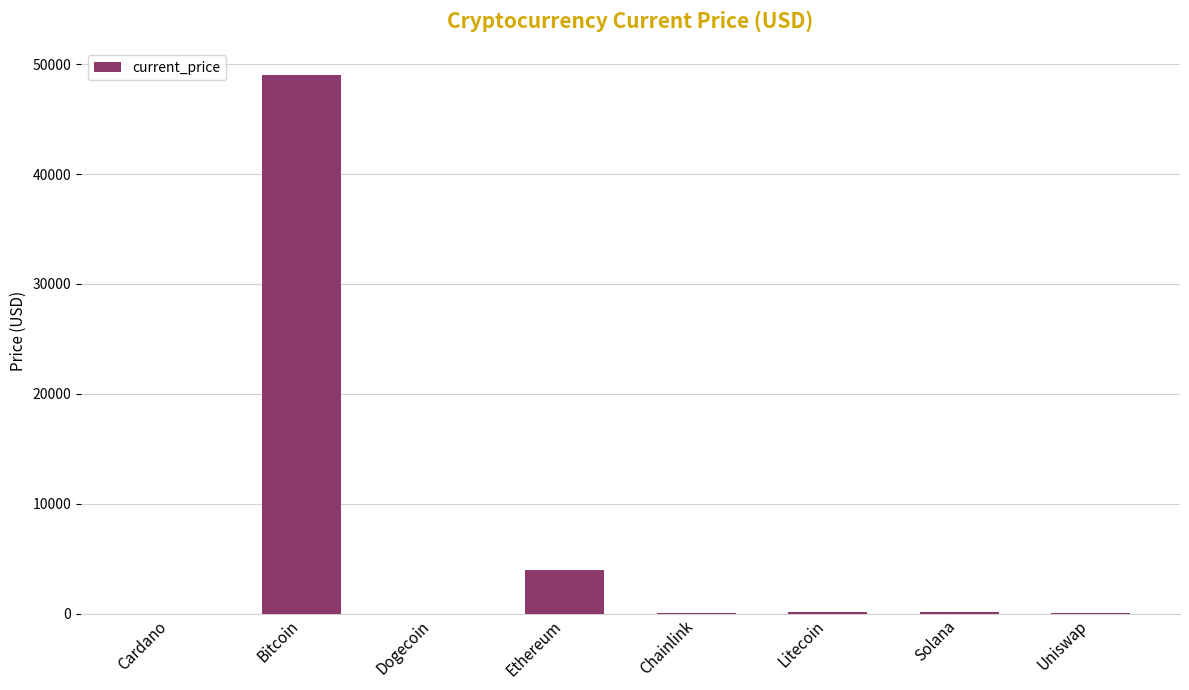

What is the sum of all values?

53360.0